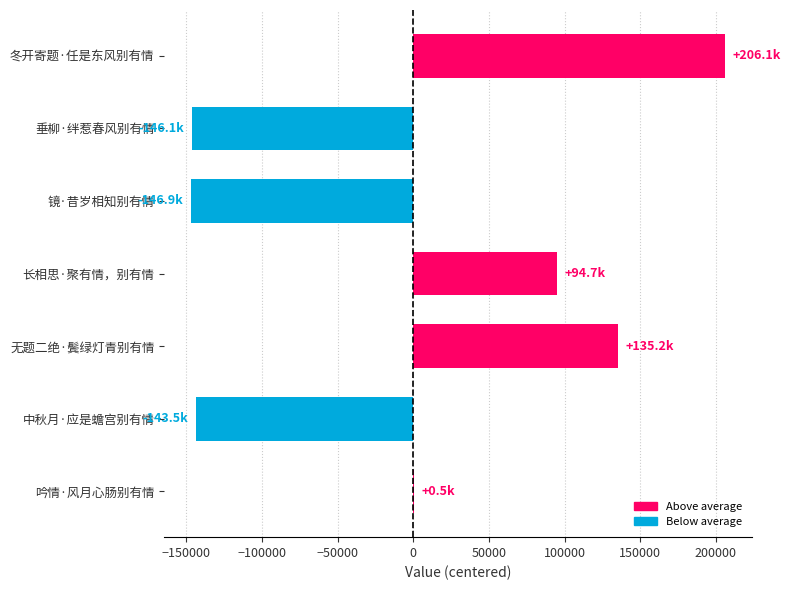

Which category has the highest value across all series?

冬开寄题·任是东风别有情